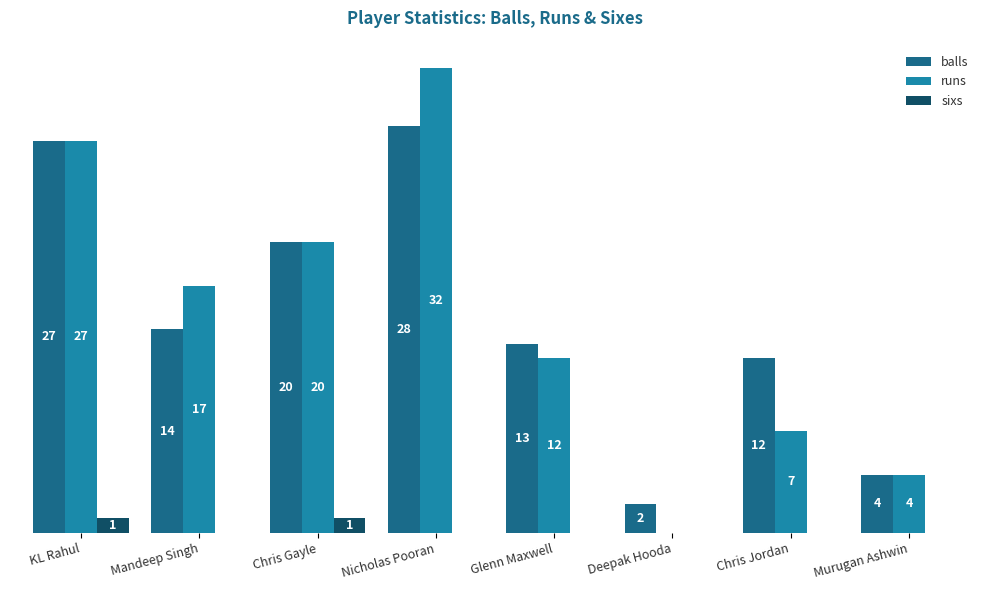

Which series changed the most between KL Rahul and Glenn Maxwell?

runs